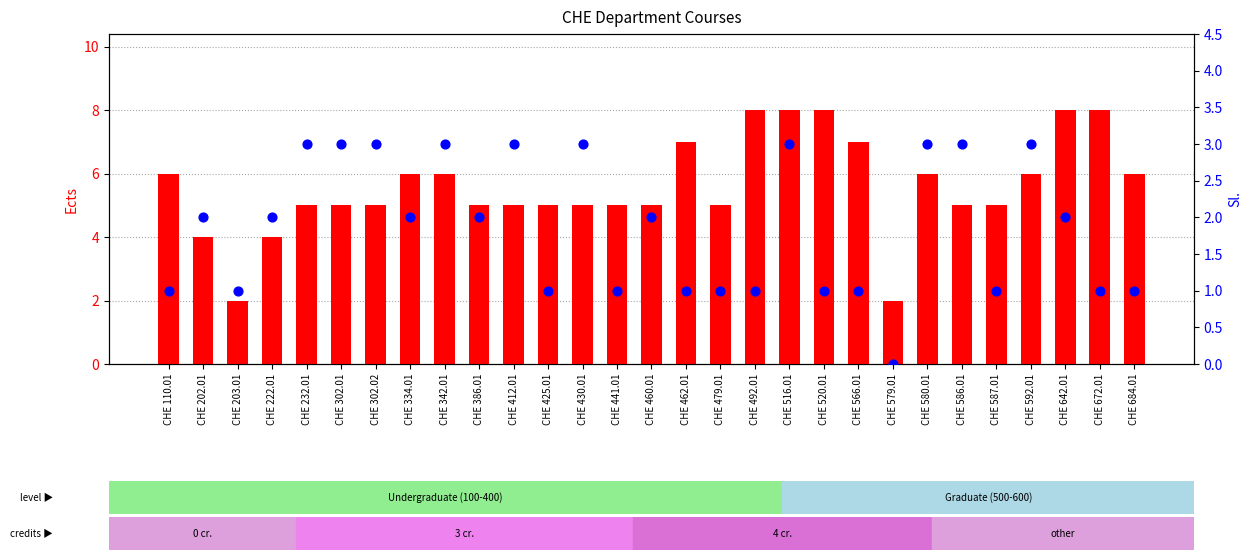

Is the value of Sl. at CHE 386.01 greater than the value of Ects at CHE 460.01?

No